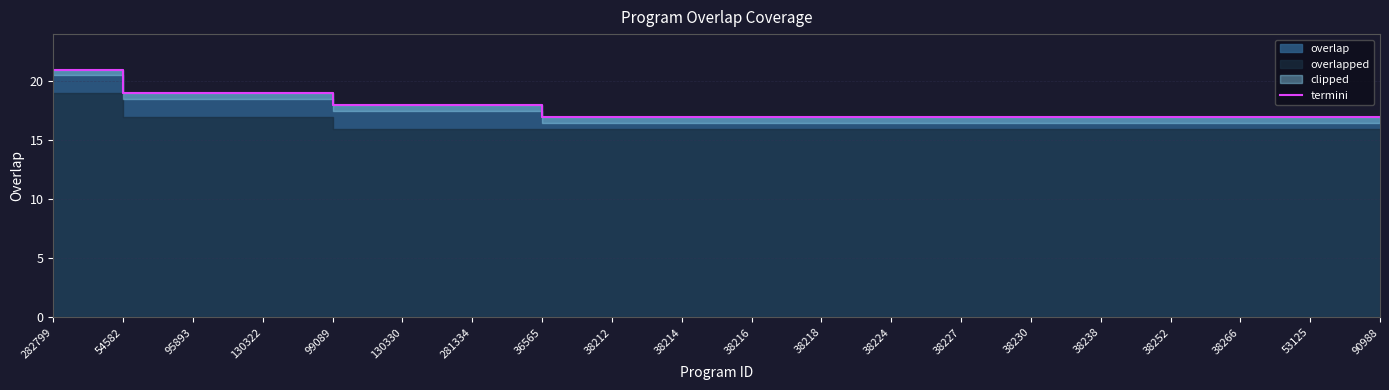

The chart shows a value of 24 at 99089. True or false?

False